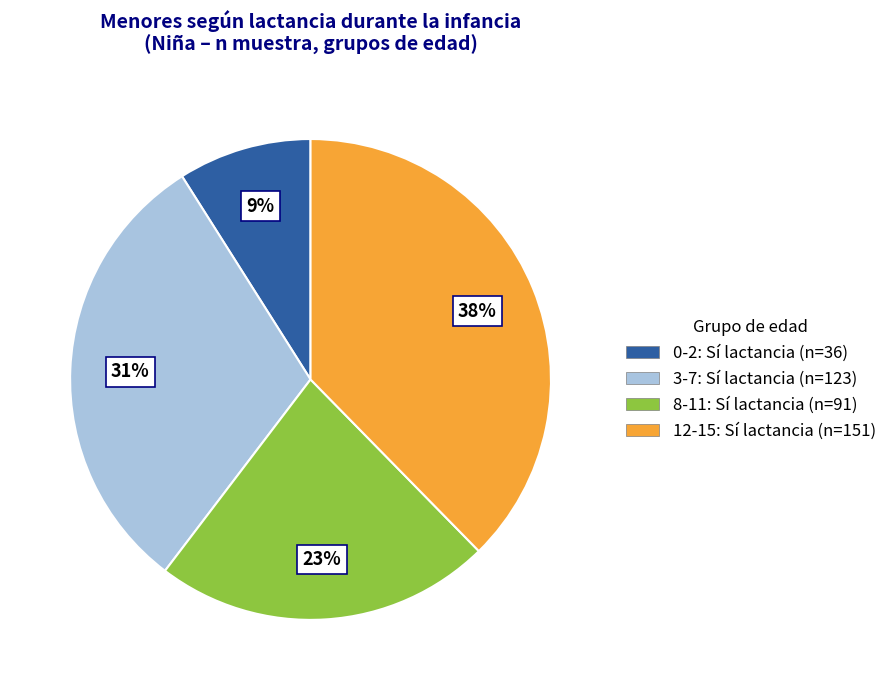

To the nearest percent, what is the combined percentage of 12-15 and 3-7?

68%